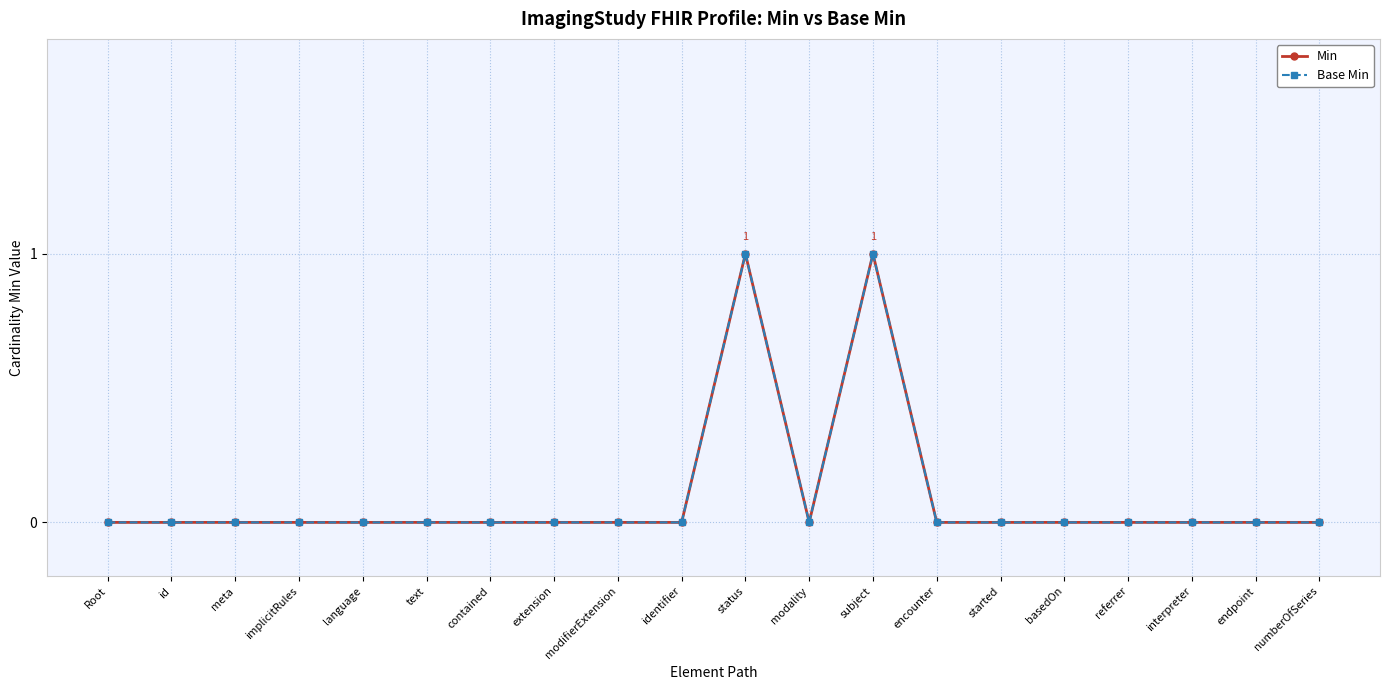

Reading left to right, extract all data points from this chart.

Min: Root=0	id=0	meta=0	implicitRules=0	language=0	text=0	contained=0	extension=0	modifierExtension=0	identifier=0	status=1	modality=0	subject=1	encounter=0	started=0	basedOn=0	referrer=0	interpreter=0	endpoint=0	numberOfSeries=0
Base Min: Root=0	id=0	meta=0	implicitRules=0	language=0	text=0	contained=0	extension=0	modifierExtension=0	identifier=0	status=1	modality=0	subject=1	encounter=0	started=0	basedOn=0	referrer=0	interpreter=0	endpoint=0	numberOfSeries=0